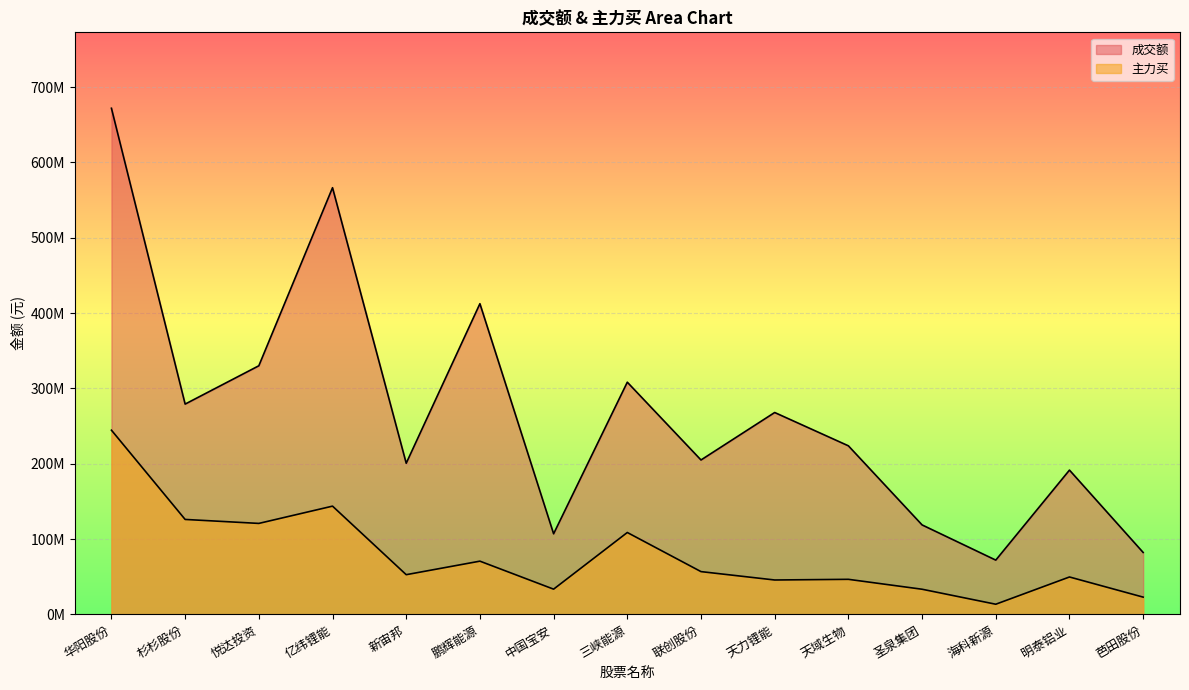

Does the chart display data point markers on the line(s)?

No